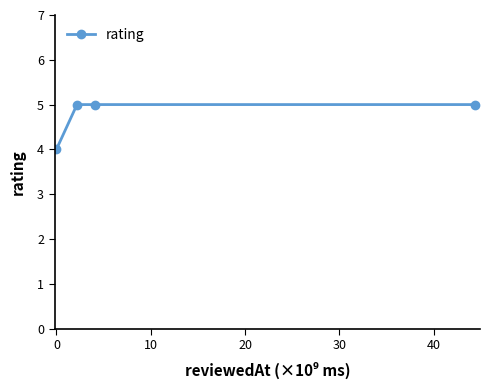

True or false: there are more than 2 points higher than both neighbors.

False